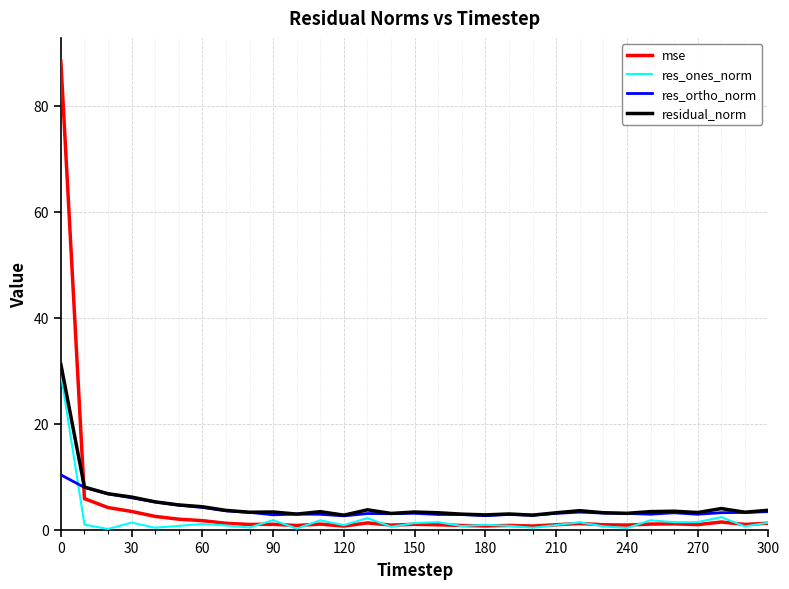

What is the minimum value for res_ortho_norm?

2.6